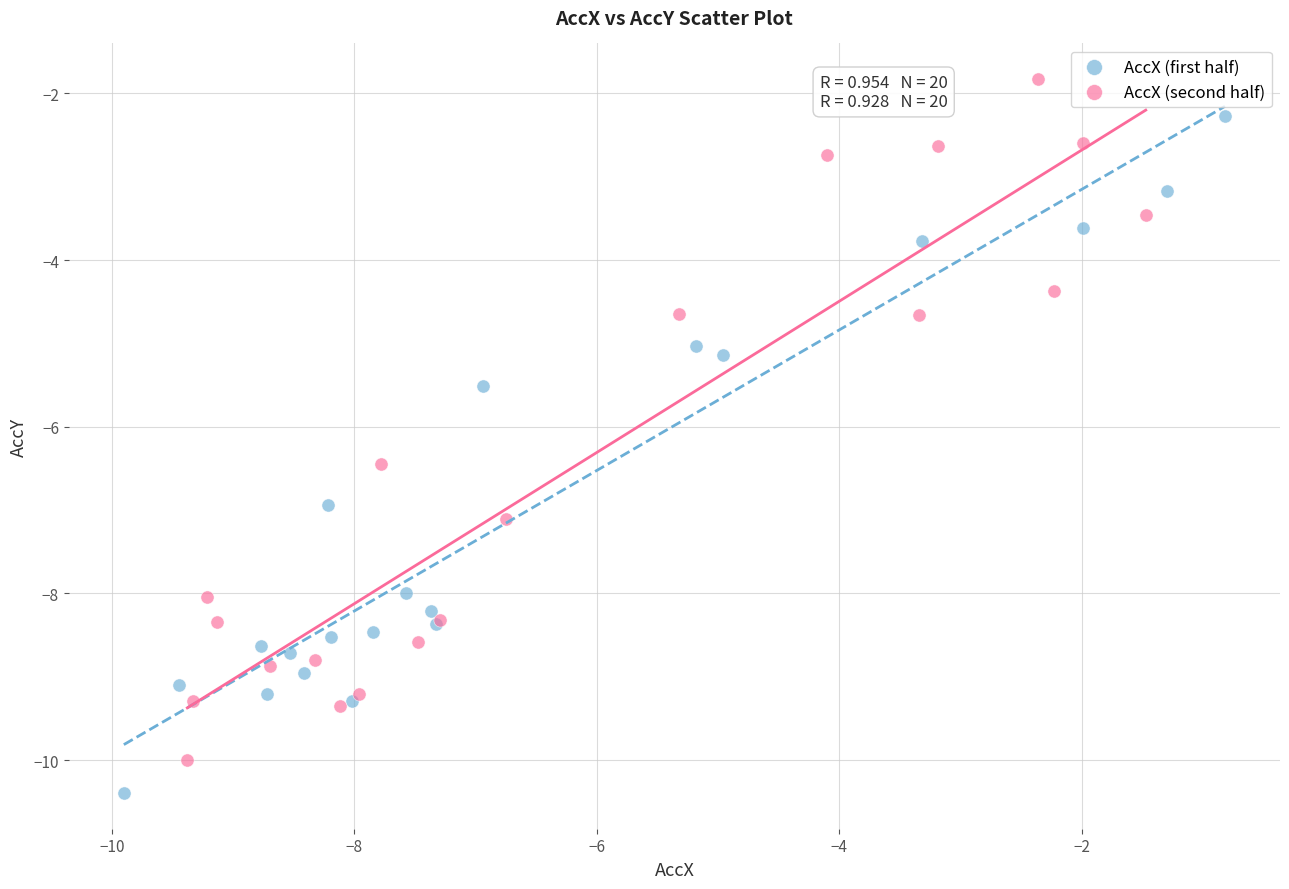

Which series contains the lowest Y value?

AccX (first half)